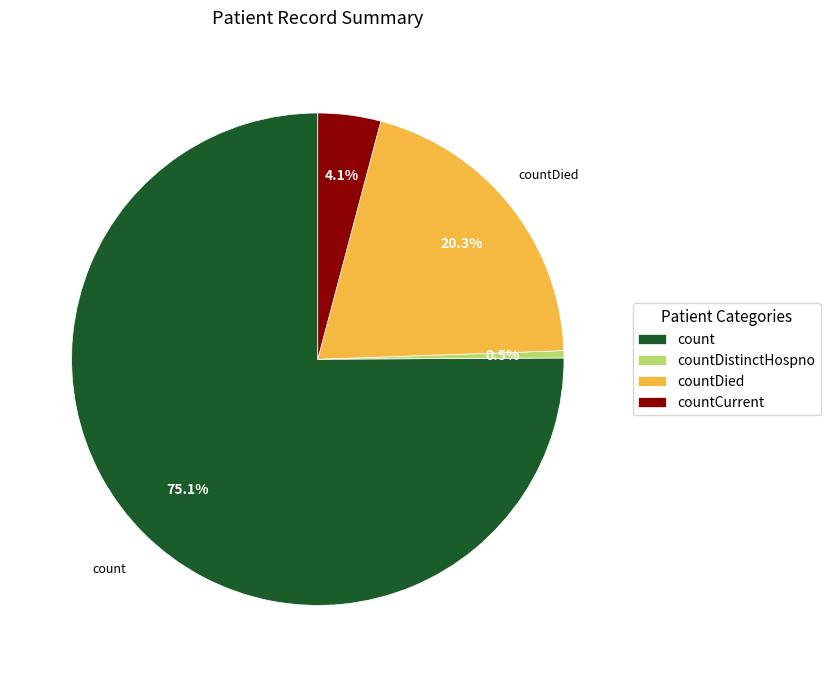

To the nearest percent, what is the average slice percentage?

25%